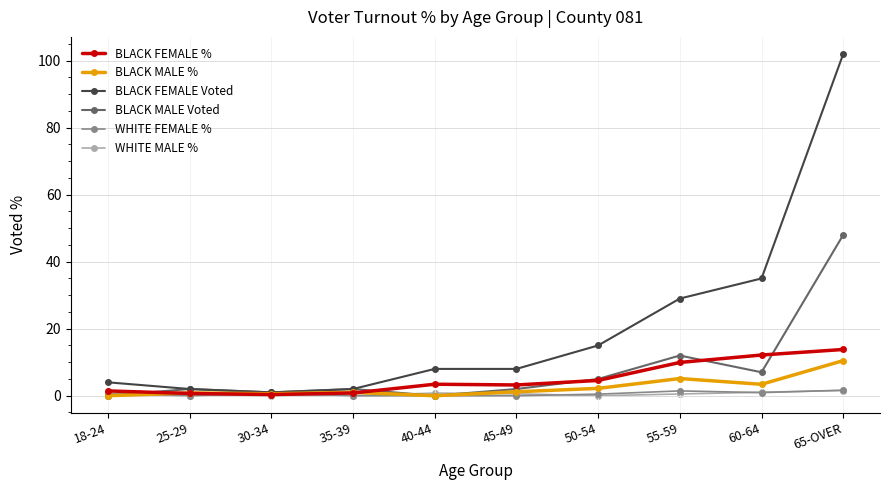

What is the sum of the BLACK FEMALE % values at 65-OVER and 55-59?

23.7